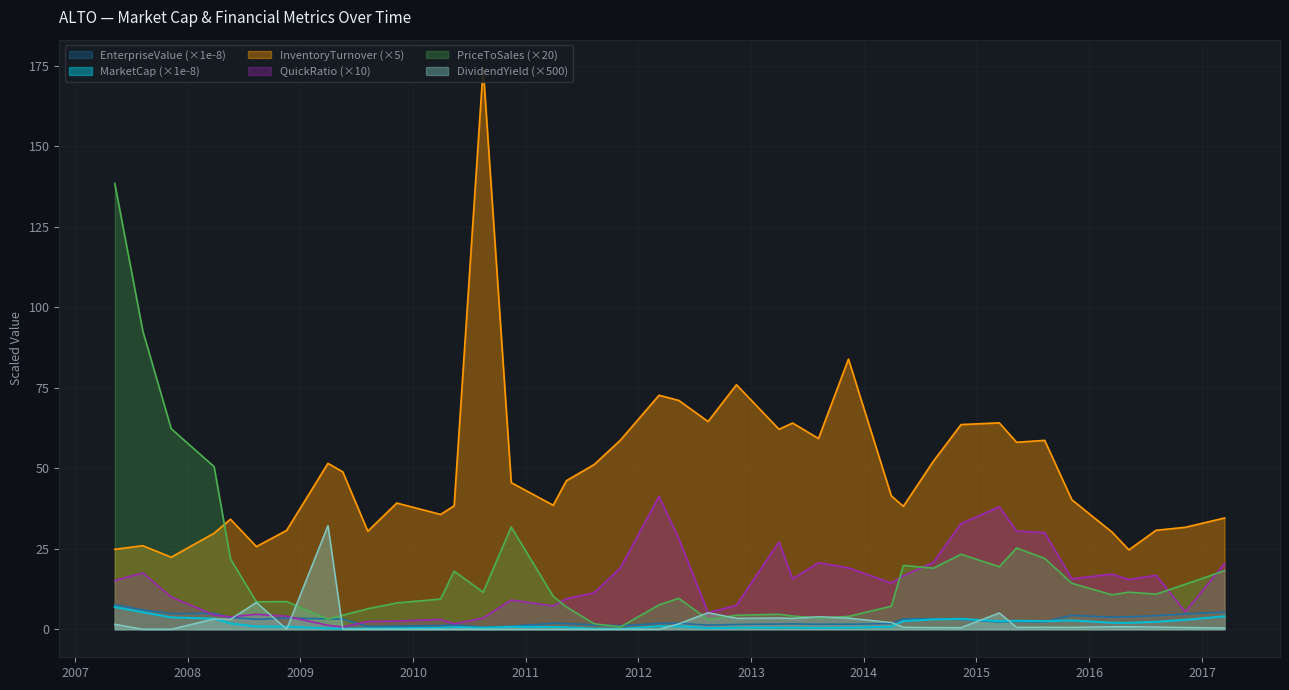

Reading left to right, list all the values displayed in this chart.

MarketCap: 2007-05-10=6.9	2007-08-09=5.3	2007-11-09=3.7	2008-03-27=3.3	2008-05-19=1.8	2008-08-11=0.8	2008-11-17=0.8	2009-03-31=0.3	2009-05-18=0.2	2009-08-07=0.2	2009-11-09=0.3	2010-03-31=0.4	2010-05-14=0.6	2010-08-16=0.4	2010-11-15=0.7	2011-03-31=0.7	2011-05-13=0.6	2011-08-11=0.2	2011-11-04=0.1	2012-03-08=0.9	2012-05-11=0.9	2012-08-14=0.3	2012-11-14=0.5	2013-04-01=0.5	2013-05-15=0.5	2013-08-07=0.4	2013-11-12=0.5	2014-03-31=0.8	2014-05-09=2.5	2014-08-14=3.0	2014-11-12=3.2	2015-03-16=2.5	2015-05-11=2.6	2015-08-10=2.5	2015-11-06=2.7	2016-03-15=2.0	2016-05-09=2.0	2016-08-05=2.3	2016-11-08=2.9	2017-03-15=4.0
EnterpriseValue: 2007-05-10=7.6	2007-08-09=6.0	2007-11-09=4.8	2008-03-27=4.9	2008-05-19=3.6	2008-08-11=3.1	2008-11-17=3.5	2009-03-31=3.2	2009-05-18=3.1	2009-08-07=0.9	2009-11-09=0.9	2010-03-31=1.1	2010-05-14=1.3	2010-08-16=0.6	2010-11-15=0.9	2011-03-31=1.8	2011-05-13=1.7	2011-08-11=1.3	2011-11-04=1.1	2012-03-08=1.8	2012-05-11=1.8	2012-08-14=1.2	2012-11-14=1.5	2013-04-01=1.6	2013-05-15=1.6	2013-08-07=1.5	2013-11-12=1.5	2014-03-31=1.8	2014-05-09=3.2	2014-08-14=3.2	2014-11-12=3.0	2015-03-16=2.3	2015-05-11=2.4	2015-08-10=2.3	2015-11-06=4.3	2016-03-15=3.7	2016-05-09=3.8	2016-08-05=4.2	2016-11-08=4.7	2017-03-15=5.3
quickRatio: 2007-05-10=15.1	2007-08-09=17.5	2007-11-09=10.0	2008-03-27=4.4	2008-05-19=3.8	2008-08-11=4.6	2008-11-17=4.0	2009-03-31=1.2	2009-05-18=0.7	2009-08-07=2.4	2009-11-09=2.5	2010-03-31=3.1	2010-05-14=1.7	2010-08-16=3.5	2010-11-15=9.1	2011-03-31=7.2	2011-05-13=9.5	2011-08-11=11.3	2011-11-04=19.1	2012-03-08=41.3	2012-05-11=28.2	2012-08-14=5.1	2012-11-14=7.4	2013-04-01=27.1	2013-05-15=15.6	2013-08-07=20.7	2013-11-12=19.1	2014-03-31=14.3	2014-05-09=16.6	2014-08-14=20.7	2014-11-12=32.8	2015-03-16=38.0	2015-05-11=30.5	2015-08-10=30.0	2015-11-06=15.7	2016-03-15=17.1	2016-05-09=15.4	2016-08-05=16.8	2016-11-08=5.4	2017-03-15=20.4
priceToSalesRatio: 2007-05-10=138.5	2007-08-09=92.6	2007-11-09=62.3	2008-03-27=50.5	2008-05-19=21.8	2008-08-11=8.5	2008-11-17=8.6	2009-03-31=3.1	2009-05-18=4.3	2009-08-07=6.3	2009-11-09=8.2	2010-03-31=9.4	2010-05-14=18.0	2010-08-16=11.5	2010-11-15=31.7	2011-03-31=10.2	2011-05-13=6.9	2011-08-11=1.7	2011-11-04=0.7	2012-03-08=7.6	2012-05-11=9.6	2012-08-14=3.0	2012-11-14=4.3	2013-04-01=4.6	2013-05-15=4.1	2013-08-07=3.5	2013-11-12=4.0	2014-03-31=7.1	2014-05-09=19.8	2014-08-14=19.0	2014-11-12=23.3	2015-03-16=19.4	2015-05-11=25.2	2015-08-10=22.0	2015-11-06=14.3	2016-03-15=10.7	2016-05-09=11.5	2016-08-05=10.9	2016-11-08=14.0	2017-03-15=18.2
inventoryTurnover: 2007-05-10=24.8	2007-08-09=25.9	2007-11-09=22.4	2008-03-27=29.8	2008-05-19=34.2	2008-08-11=25.7	2008-11-17=30.7	2009-03-31=51.5	2009-05-18=48.9	2009-08-07=30.4	2009-11-09=39.2	2010-03-31=35.6	2010-05-14=38.3	2010-08-16=174.4	2010-11-15=45.5	2011-03-31=38.5	2011-05-13=46.1	2011-08-11=51.2	2011-11-04=58.7	2012-03-08=72.7	2012-05-11=71.1	2012-08-14=64.5	2012-11-14=75.9	2013-04-01=62.1	2013-05-15=64.0	2013-08-07=59.2	2013-11-12=83.9	2014-03-31=41.4	2014-05-09=38.2	2014-08-14=52.1	2014-11-12=63.6	2015-03-16=64.1	2015-05-11=58.1	2015-08-10=58.7	2015-11-06=40.2	2016-03-15=30.2	2016-05-09=24.6	2016-08-05=30.7	2016-11-08=31.7	2017-03-15=34.5
dividendYield: 2007-05-10=1.5	2007-08-09=0.0	2007-11-09=0.0	2008-03-27=3.2	2008-05-19=3.1	2008-08-11=8.3	2008-11-17=0.0	2009-03-31=32.2	2009-05-18=0.0	2009-08-07=0.0	2009-11-09=0.0	2010-03-31=0.0	2010-05-14=0.0	2010-08-16=0.0	2010-11-15=0.0	2011-03-31=0.0	2011-05-13=0.0	2011-08-11=0.0	2011-11-04=0.0	2012-03-08=0.0	2012-05-11=1.7	2012-08-14=5.1	2012-11-14=3.4	2013-04-01=3.5	2013-05-15=3.4	2013-08-07=3.9	2013-11-12=3.4	2014-03-31=2.1	2014-05-09=0.6	2014-08-14=0.5	2014-11-12=0.5	2015-03-16=5.1	2015-05-11=0.6	2015-08-10=0.6	2015-11-06=0.6	2016-03-15=0.8	2016-05-09=0.8	2016-08-05=0.7	2016-11-08=0.5	2017-03-15=0.4